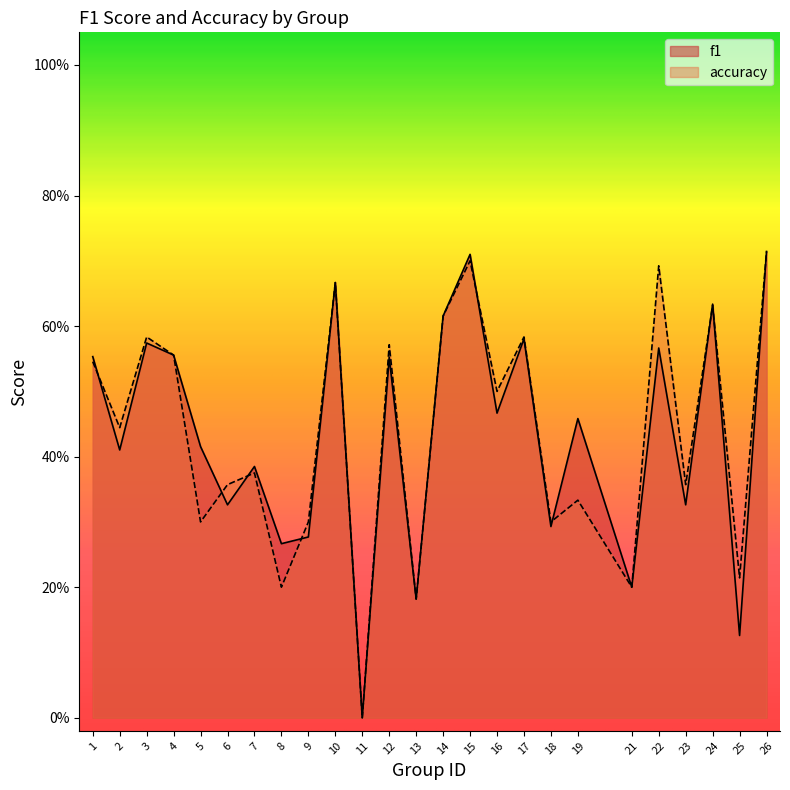

Reading left to right, what are all the values shown in this chart?

f1: 1=0.6	2=0.4	3=0.6	4=0.6	5=0.4	6=0.3	7=0.4	8=0.3	9=0.3	10=0.7	11=0.0	12=0.6	13=0.2	14=0.6	15=0.7	16=0.5	17=0.6	18=0.3	19=0.5	21=0.2	22=0.6	23=0.3	24=0.6	25=0.1	26=0.7
accuracy: 1=0.5	2=0.4	3=0.6	4=0.6	5=0.3	6=0.4	7=0.4	8=0.2	9=0.3	10=0.7	11=0.0	12=0.6	13=0.2	14=0.6	15=0.7	16=0.5	17=0.6	18=0.3	19=0.3	21=0.2	22=0.7	23=0.4	24=0.6	25=0.2	26=0.7